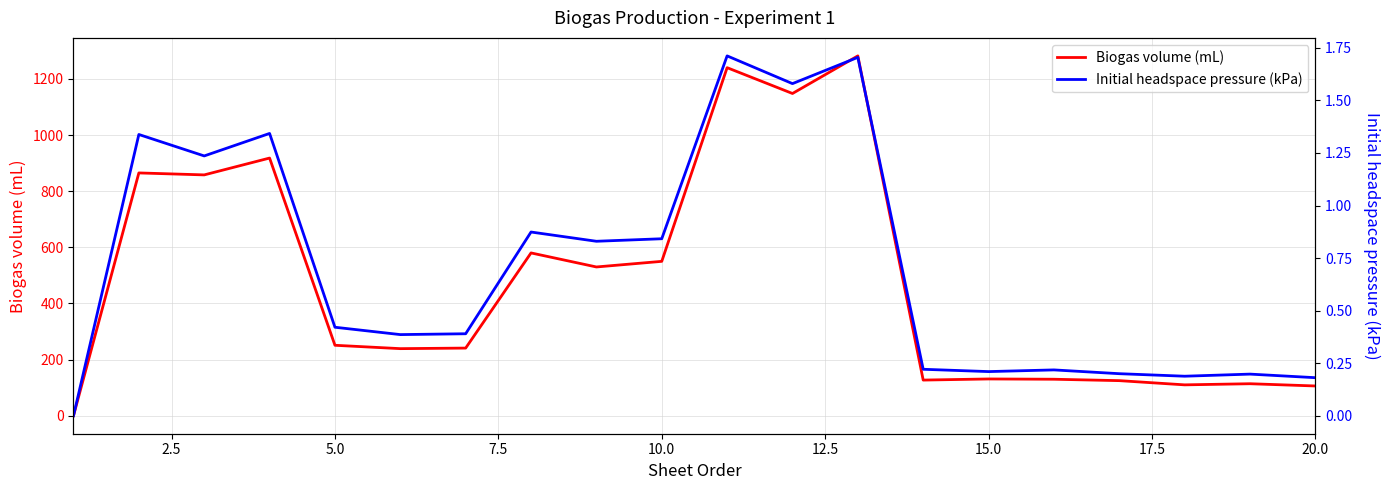

The value of Biogas volume (mL) at 15.0 is 131. True or false?

True